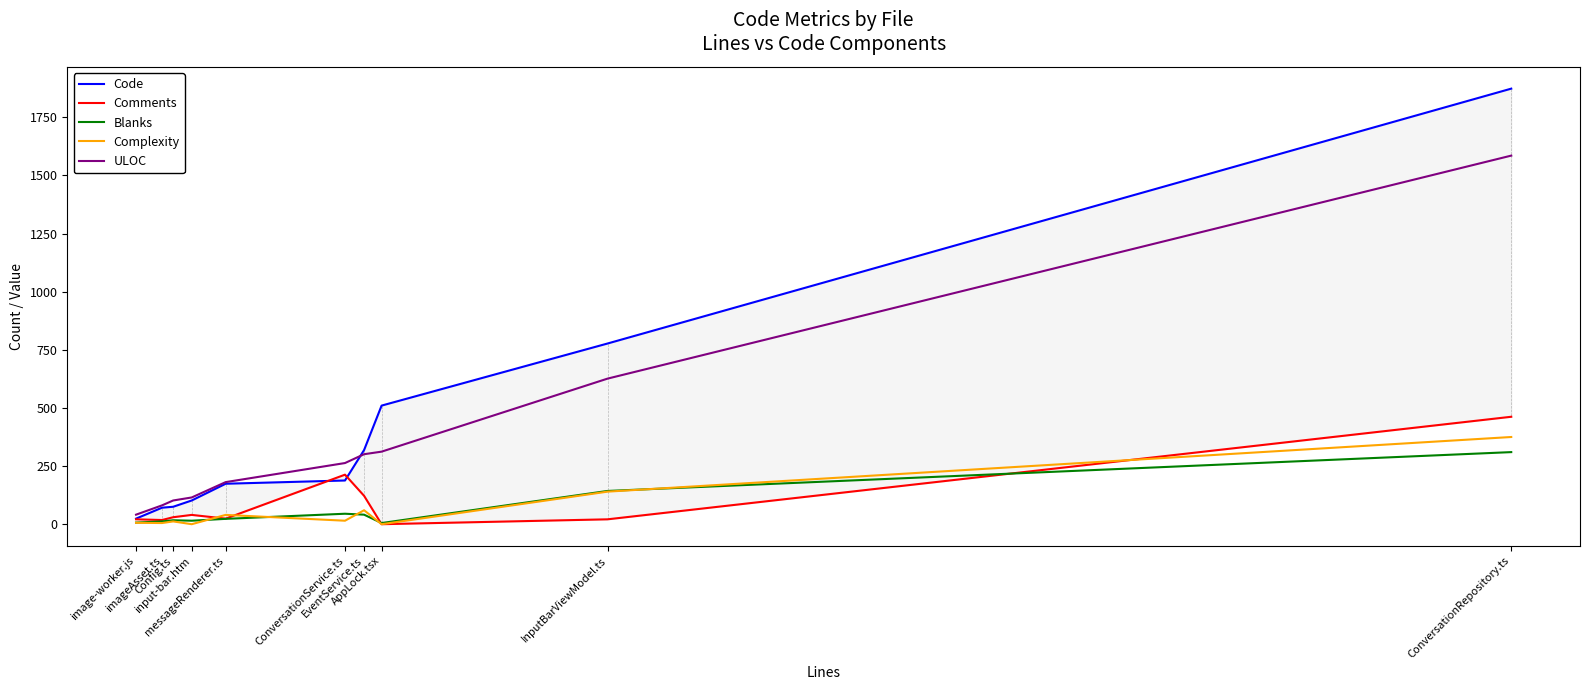

Which category has the highest value across all series?

ConversationRepository.ts